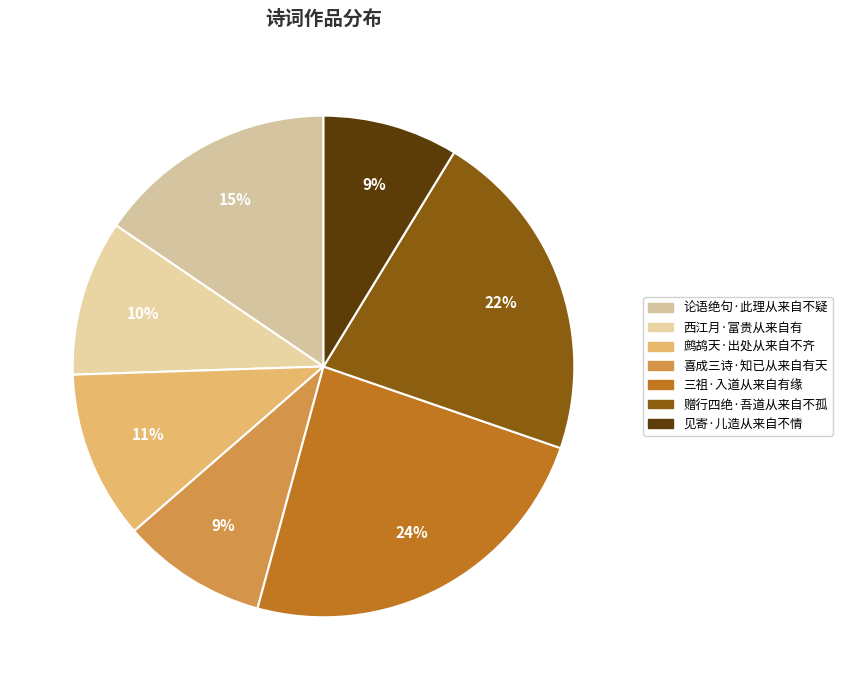

How many segments does this pie chart have?

7